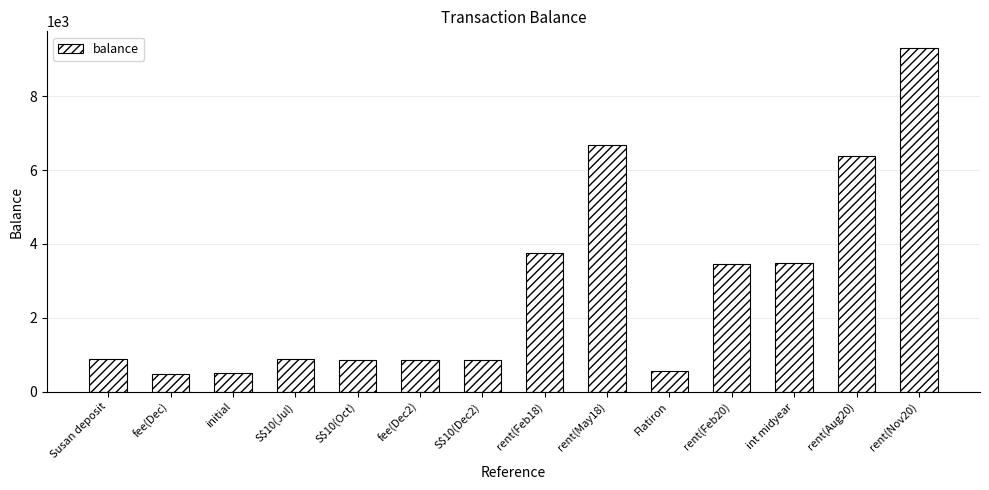

Are the bars horizontal?

No